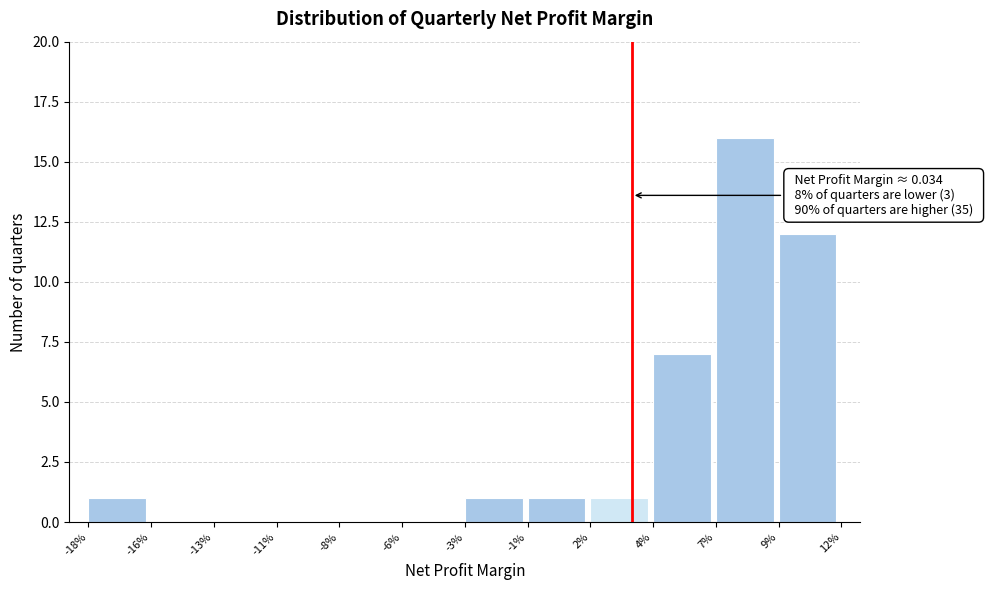

Reading right to left, extract all data points from this chart.

9%=12	7%=16	4%=7	2%=1	-1%=1	-3%=1	-6%=0	-8%=0	-11%=0	-13%=0	-16%=0	-18%=1